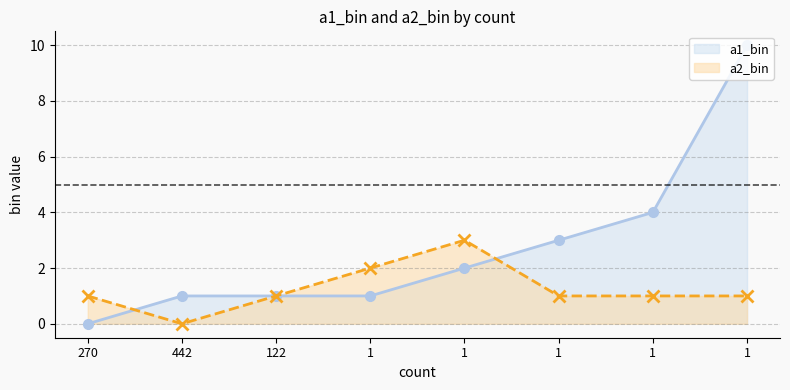

How many interior local valleys does the a2_bin series have?

1